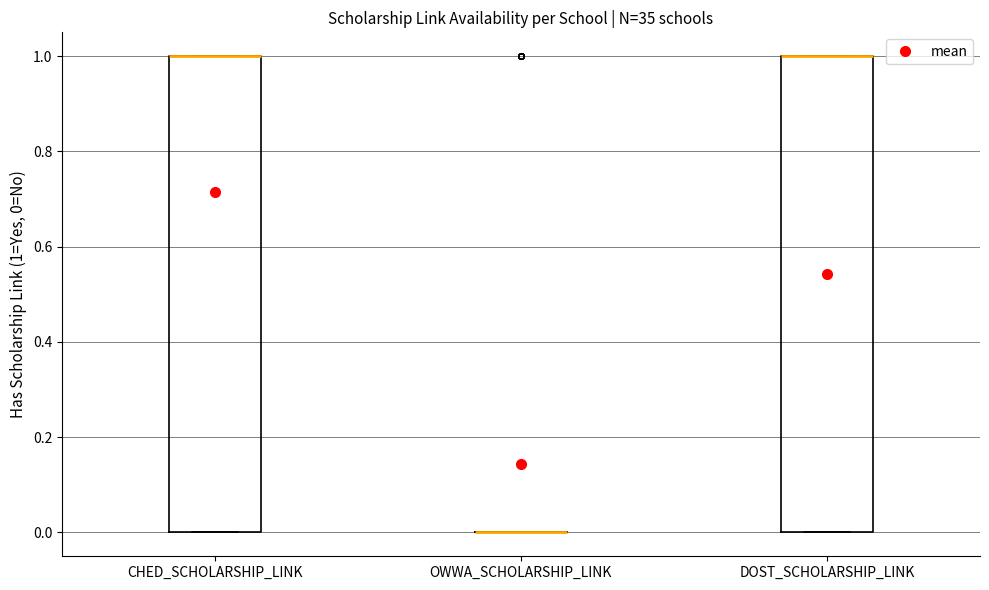

Reading left to right, transcribe this box plot: for each box, give where its median line is, the range the box spans, and where its two whiskers end, as read against the y-axis. The values are not printed on the chart, so give them approximately, as read against the axis.

CHED_SCHOLARSHIP_LINK: median 1 (drawn on the box's upper edge), box 0 to 1, whiskers 0 to 1
OWWA_SCHOLARSHIP_LINK: box collapsed to a line at 0, whiskers 0 to 0
DOST_SCHOLARSHIP_LINK: median 1 (drawn on the box's upper edge), box 0 to 1, whiskers 0 to 1